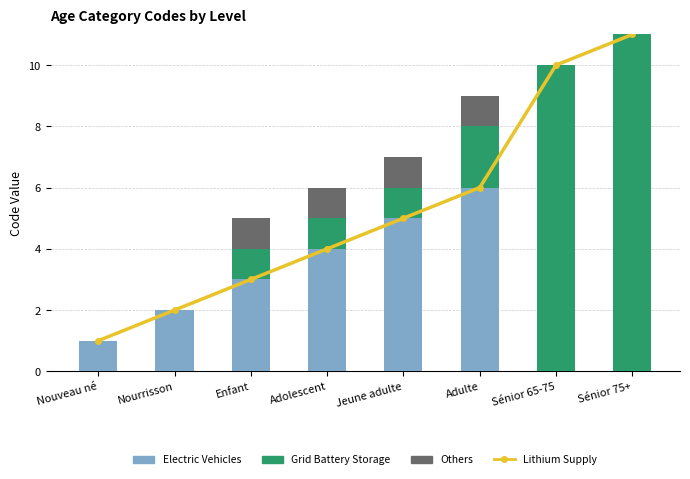

How many data points in Grid Battery Storage are less than 1?

2